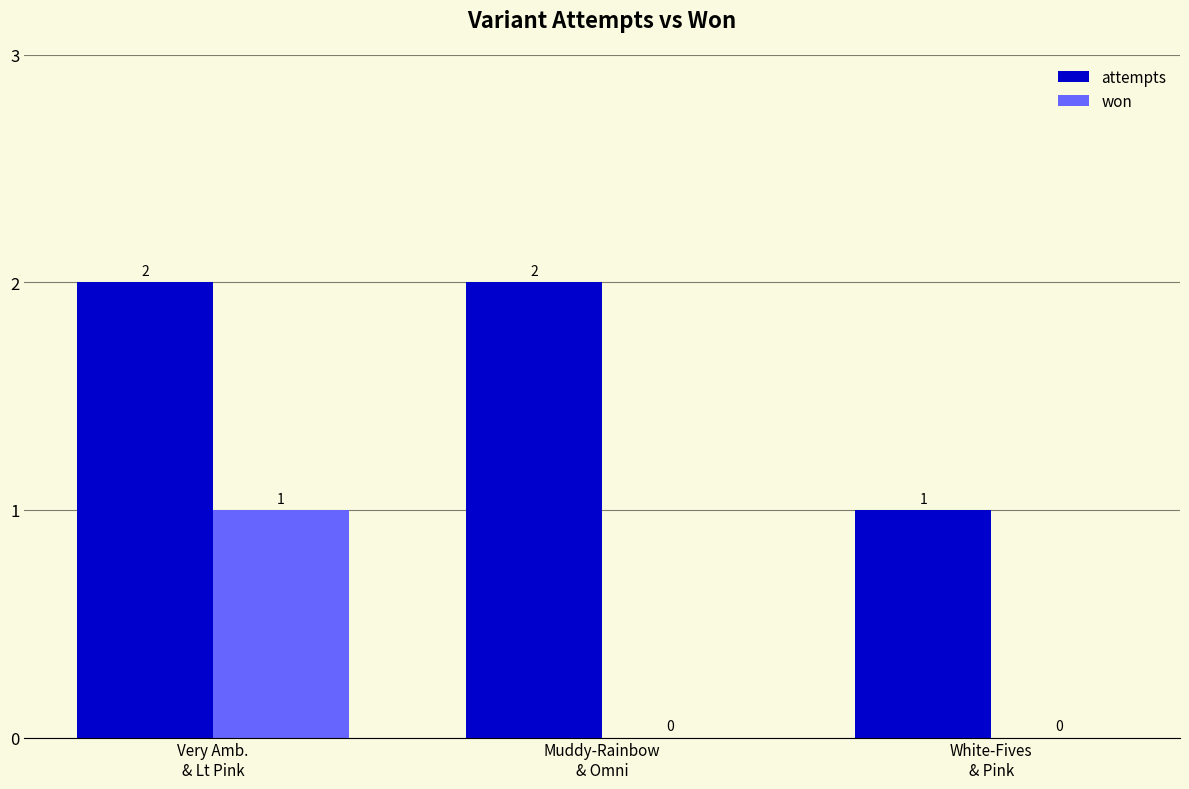

Between Very Amb.
& Lt Pink and Muddy-Rainbow
& Omni, which series saw the biggest shift?

won